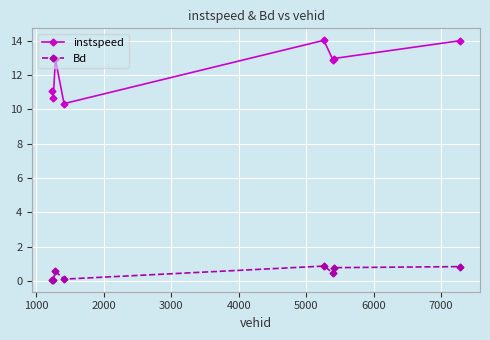

Which series has the largest range (max minus min)?

instspeed